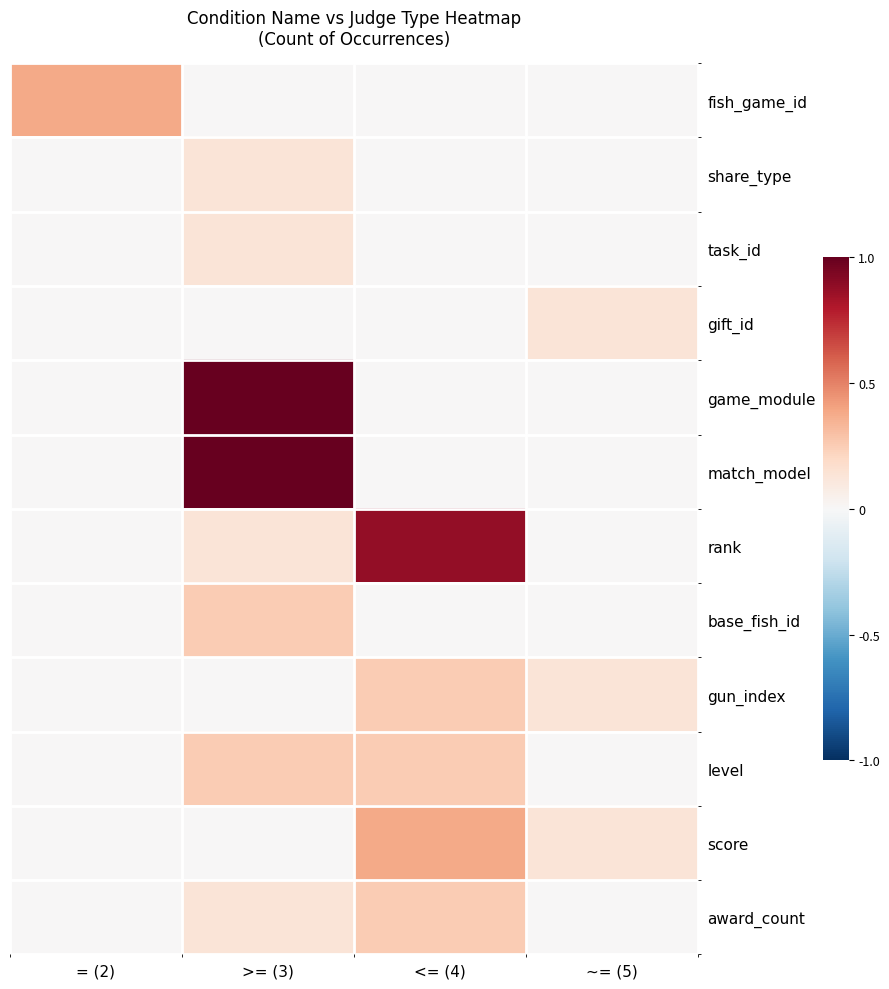

At which category is the sum across all series the highest?

>= (3)